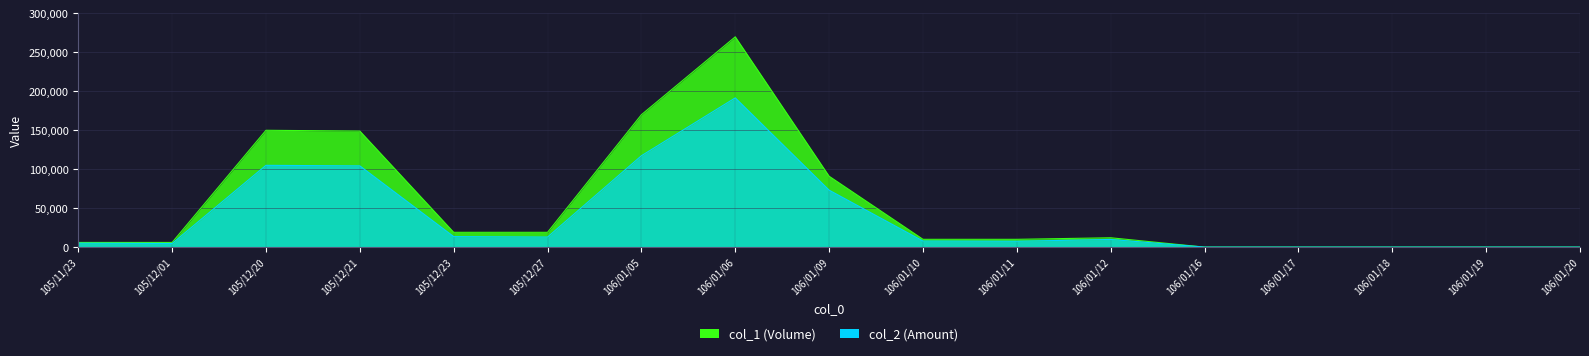

Which series changed the most between 105/12/01 and 106/01/20?

col_1 (Volume)